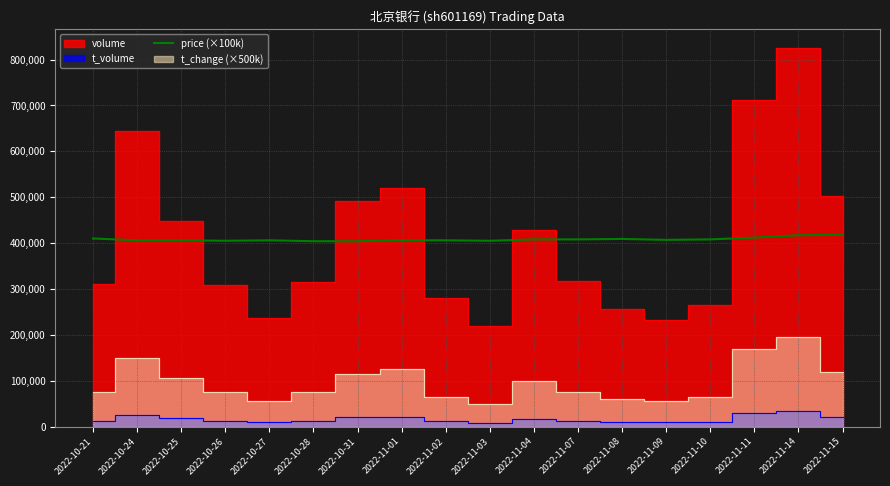

How many interior local peaks (higher than both neighbors) does the data have?

2